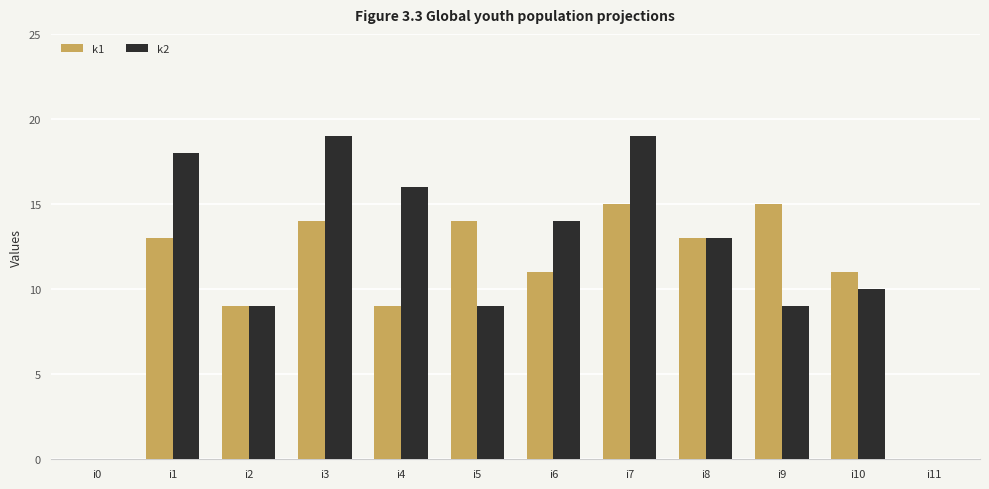

True or false: k1 has a value of 14 at i5.

True